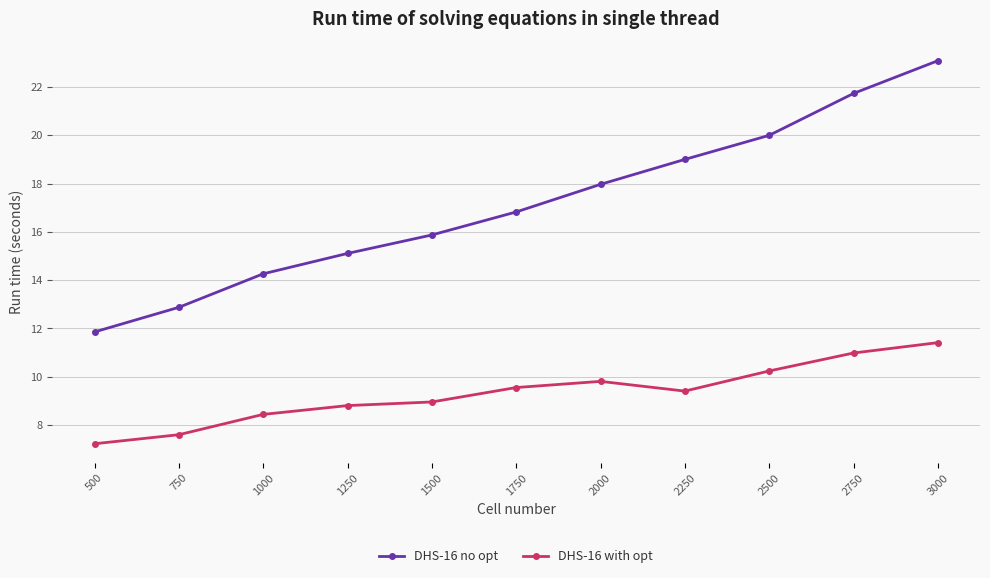

What is the value of the DHS-16 no opt point at the 4th from the left?

15.1